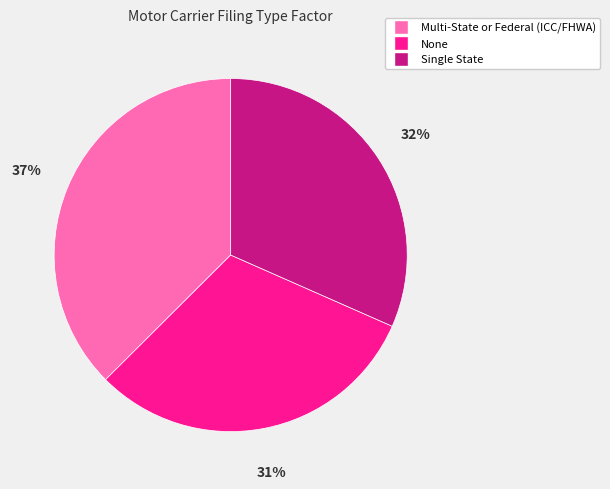

What is the smallest slice in the pie chart?

None